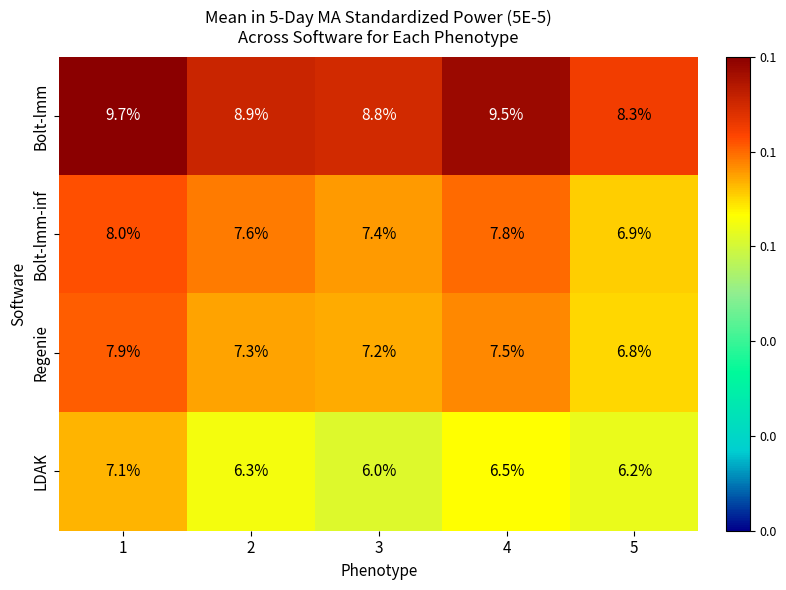

The value of LDAK at 1 is 10.2. True or false?

False